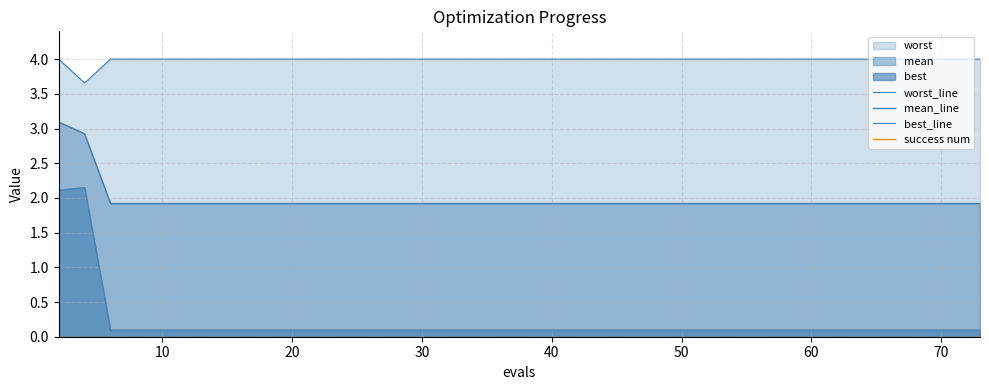

Which series has the widest spread of values?

best_line